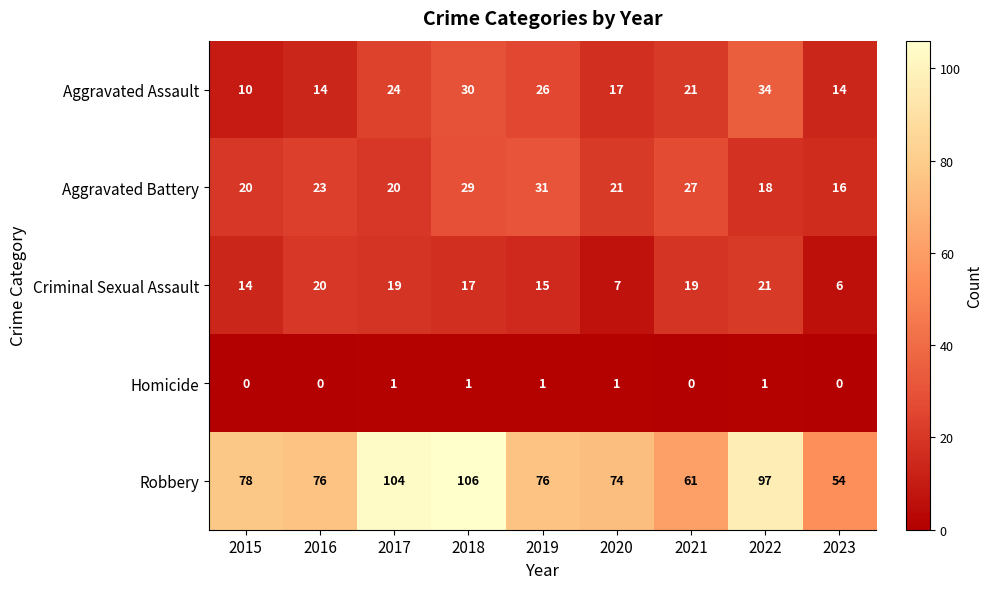

The value of Robbery at 2018 is 63. True or false?

False